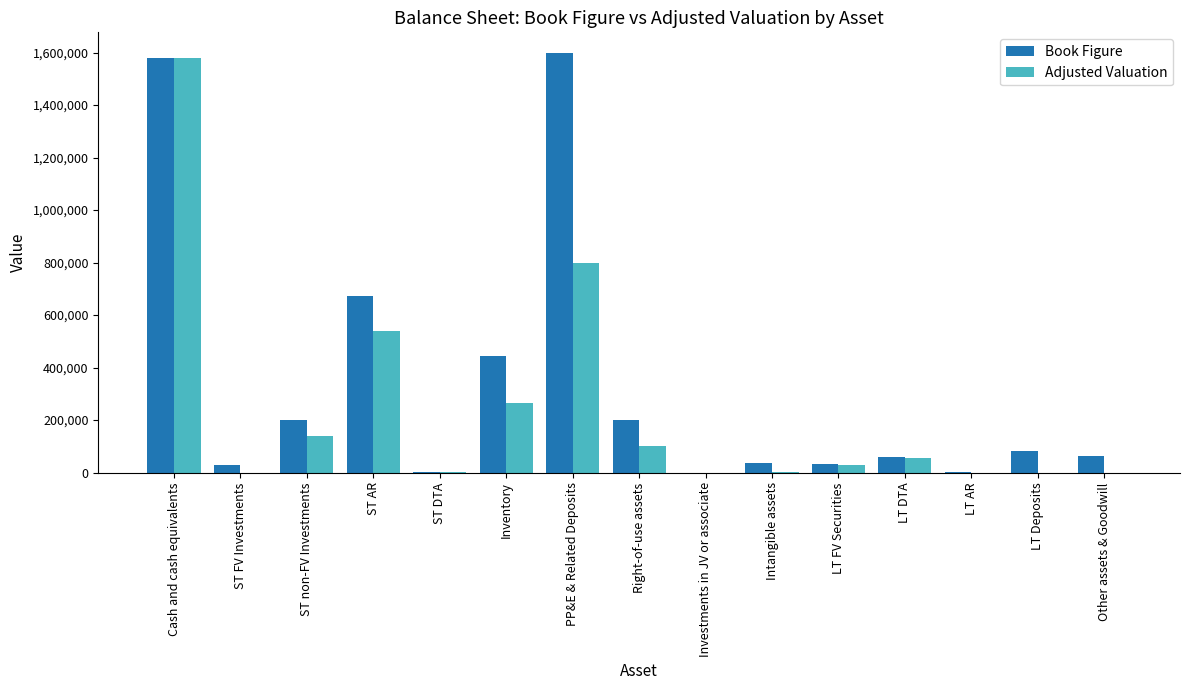

The Adjusted Valuation series shows 0.0 at LT Deposits. True or false?

True